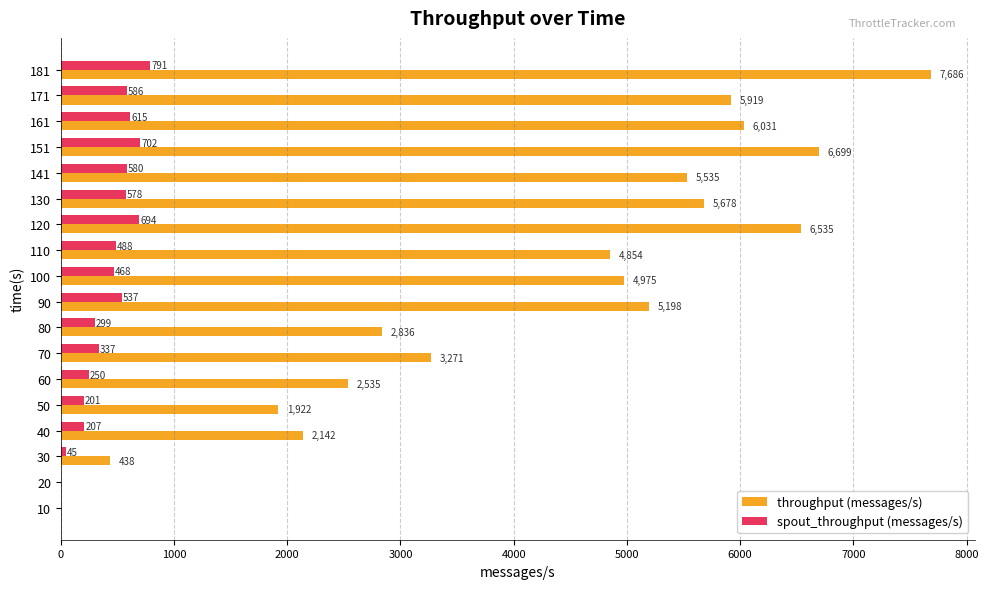

Which series has the largest total across all categories?

throughput (messages/s)